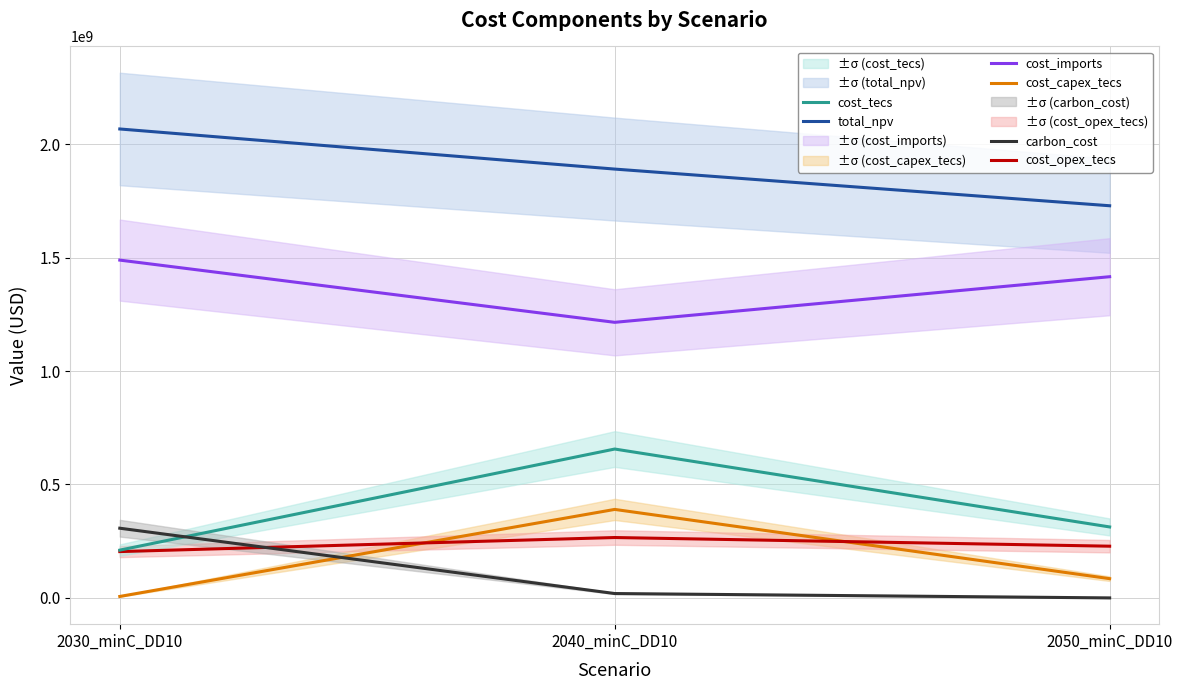

Reading left to right, what are all the values shown in this chart?

total_npv: 2030_minC_DD10=2067057051.7	2040_minC_DD10=1890269400.8	2050_minC_DD10=1728635849.0
cost_capex_tecs: 2030_minC_DD10=6410248.8	2040_minC_DD10=390075992.0	2050_minC_DD10=84851027.9
cost_opex_tecs: 2030_minC_DD10=204178246.4	2040_minC_DD10=266165876.9	2050_minC_DD10=227956841.6
cost_tecs: 2030_minC_DD10=210588495.2	2040_minC_DD10=656241868.9	2050_minC_DD10=312807869.5
cost_imports: 2030_minC_DD10=1489047914.6	2040_minC_DD10=1214762804.2	2050_minC_DD10=1415827979.5
carbon_cost: 2030_minC_DD10=307235472.9	2040_minC_DD10=19264727.7	2050_minC_DD10=0.0